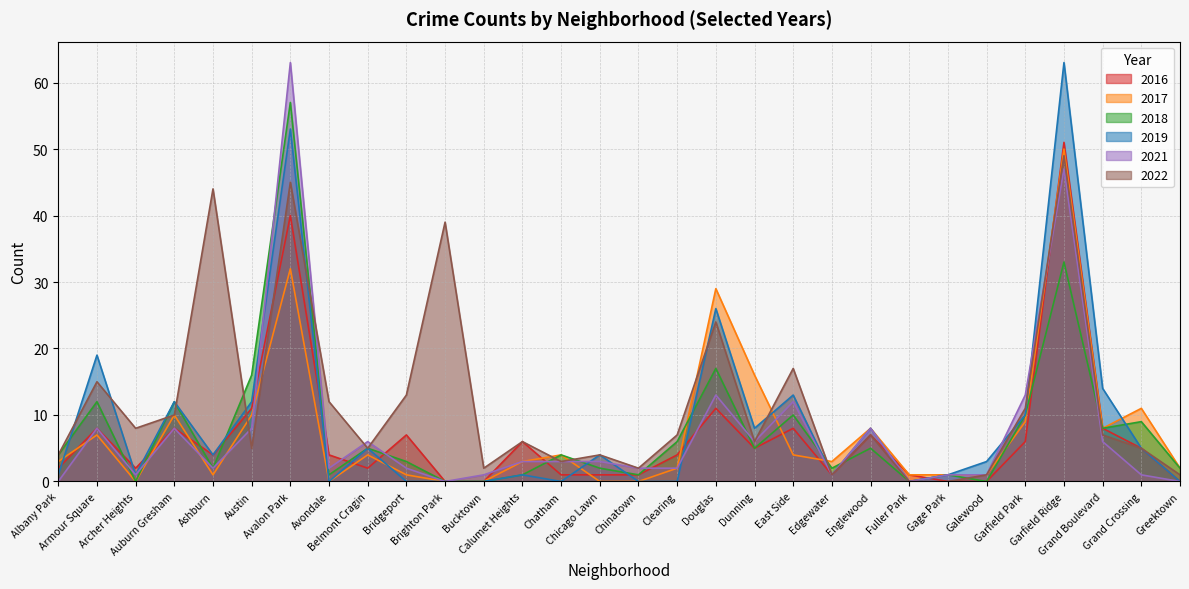

What value does the 2021 series have at Grand Boulevard?

6